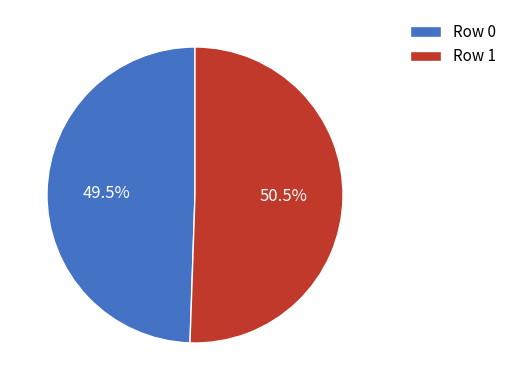

Combined, what portion of the pie is Row 1 and Row 0?

100.0%